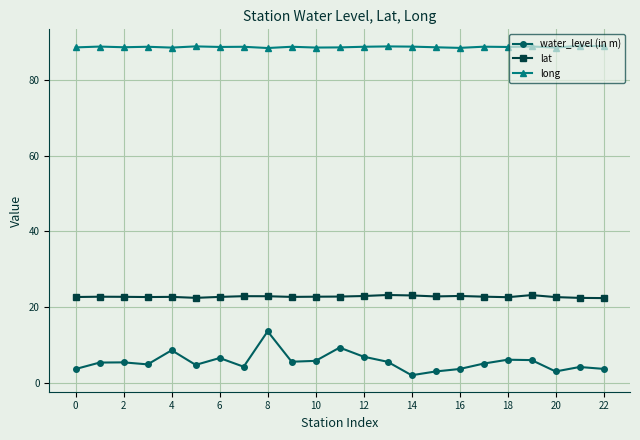

True or false: water_level (in m) and lat cross at least once.

False